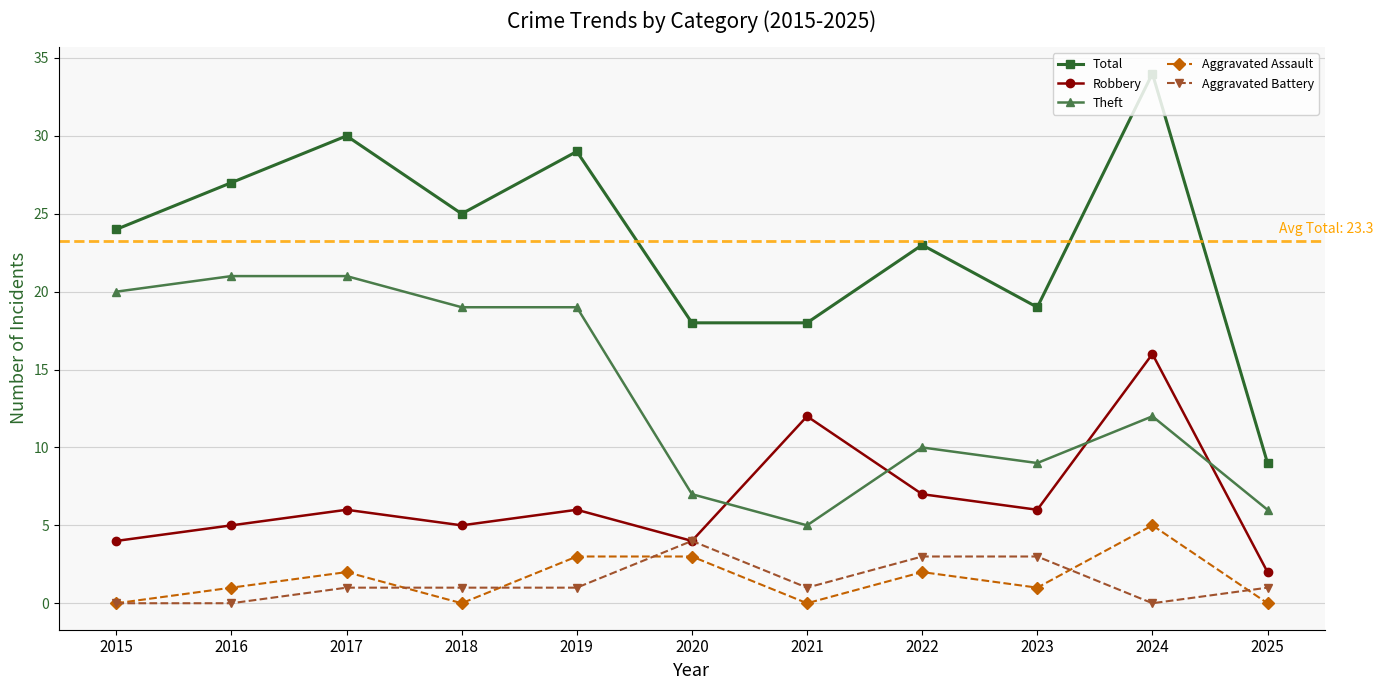

Where is the first local minimum for Total?

2018